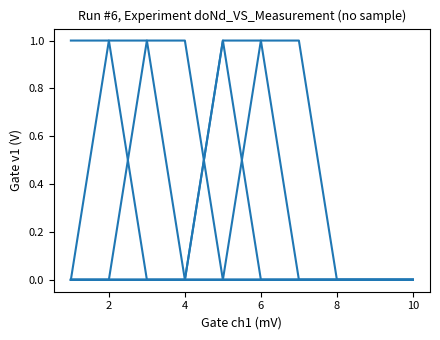

How many distinct data groups are displayed?

6